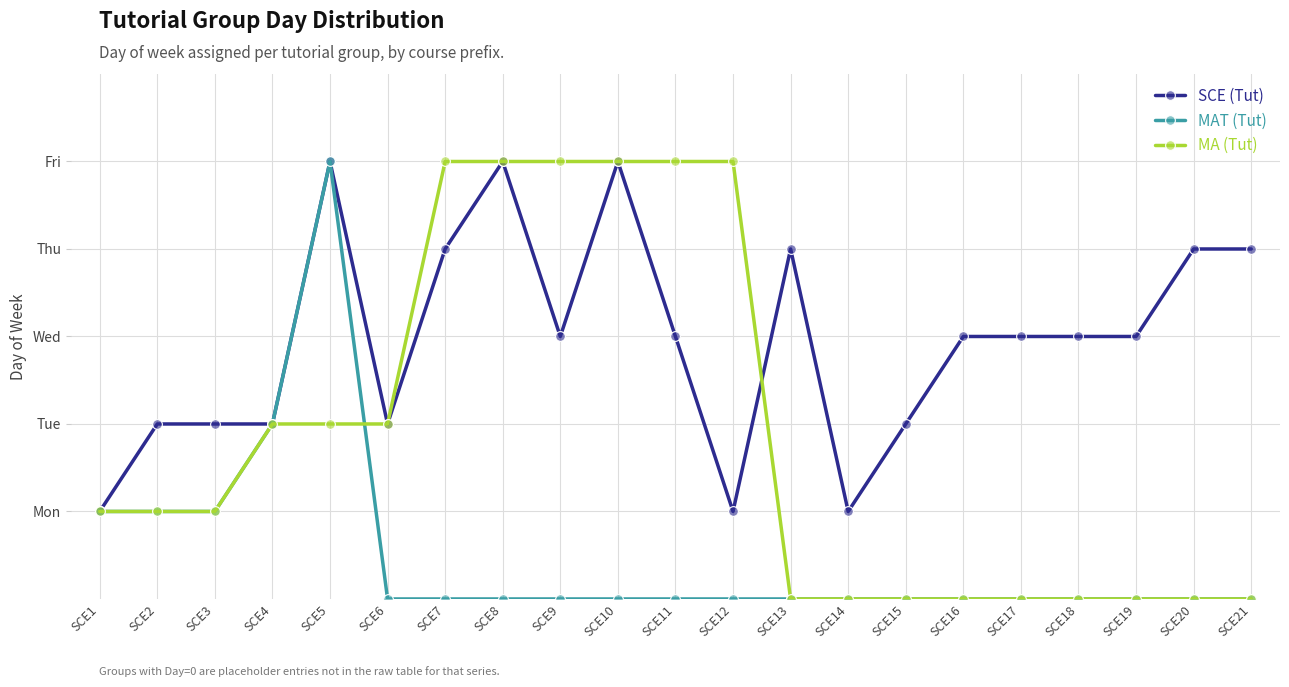

True or false: SCE (Tut) and MAT (Tut) cross at least once.

False